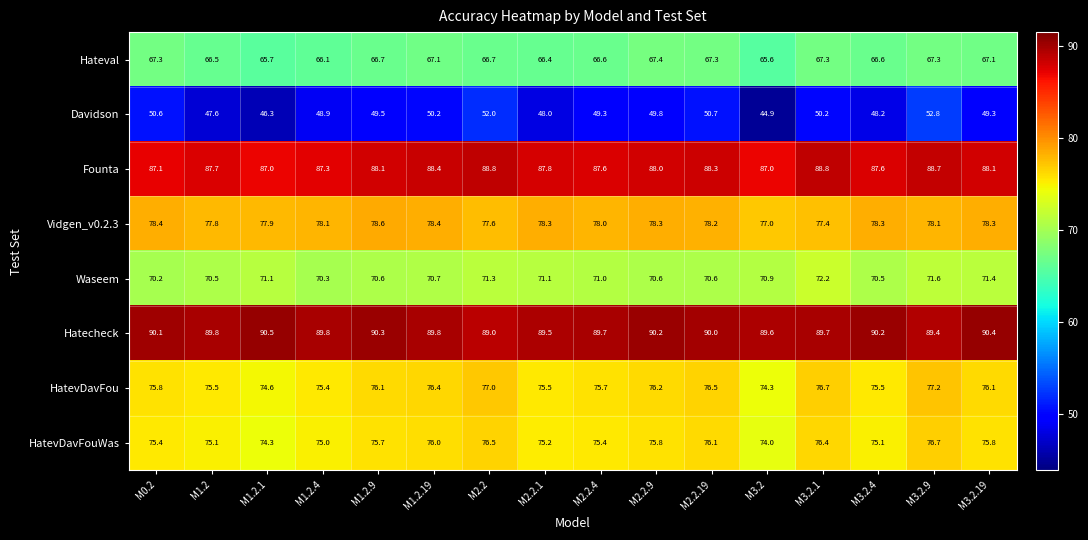

Rank the series at M1.2.4 from highest to lowest value.

Hatecheck, Founta, Vidgen_v0.2.3, HatevDavFou, HatevDavFouWas, Waseem, Hateval, Davidson